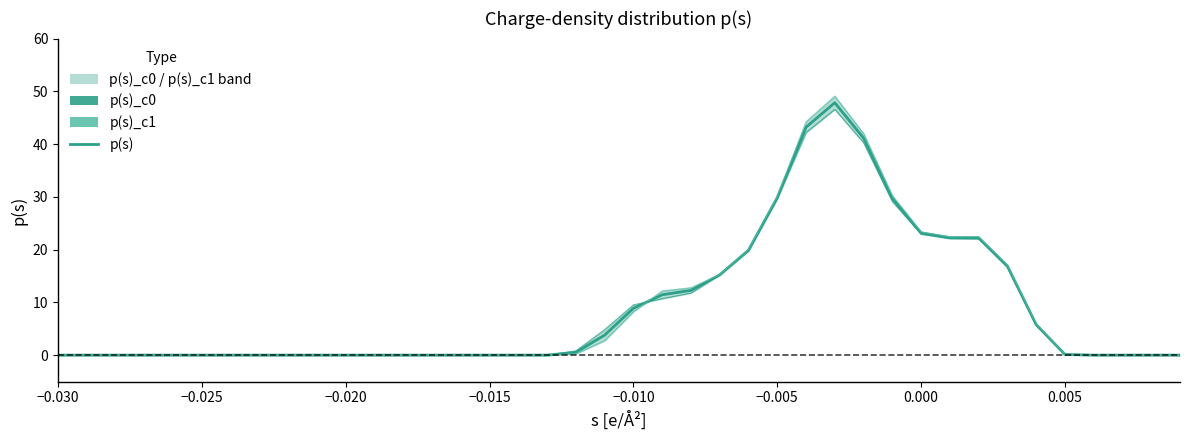

What is the difference between the maximum and minimum values in the p(s) series?

47.8